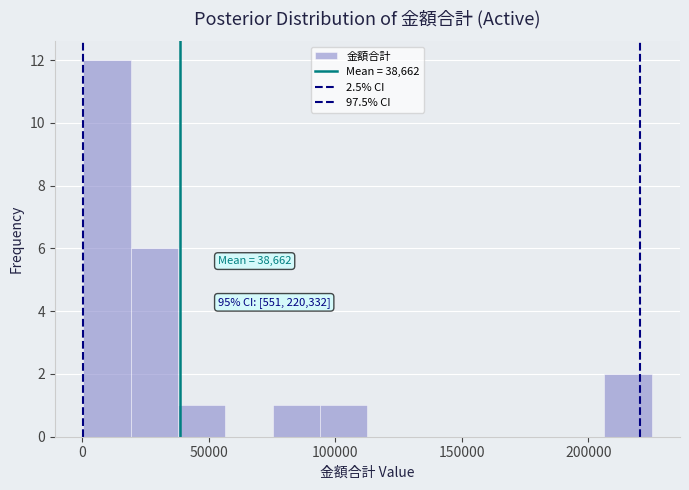

Around what value on the x-axis is the tallest bar? Give the approximate position of its centre, as read against the axis.

10000